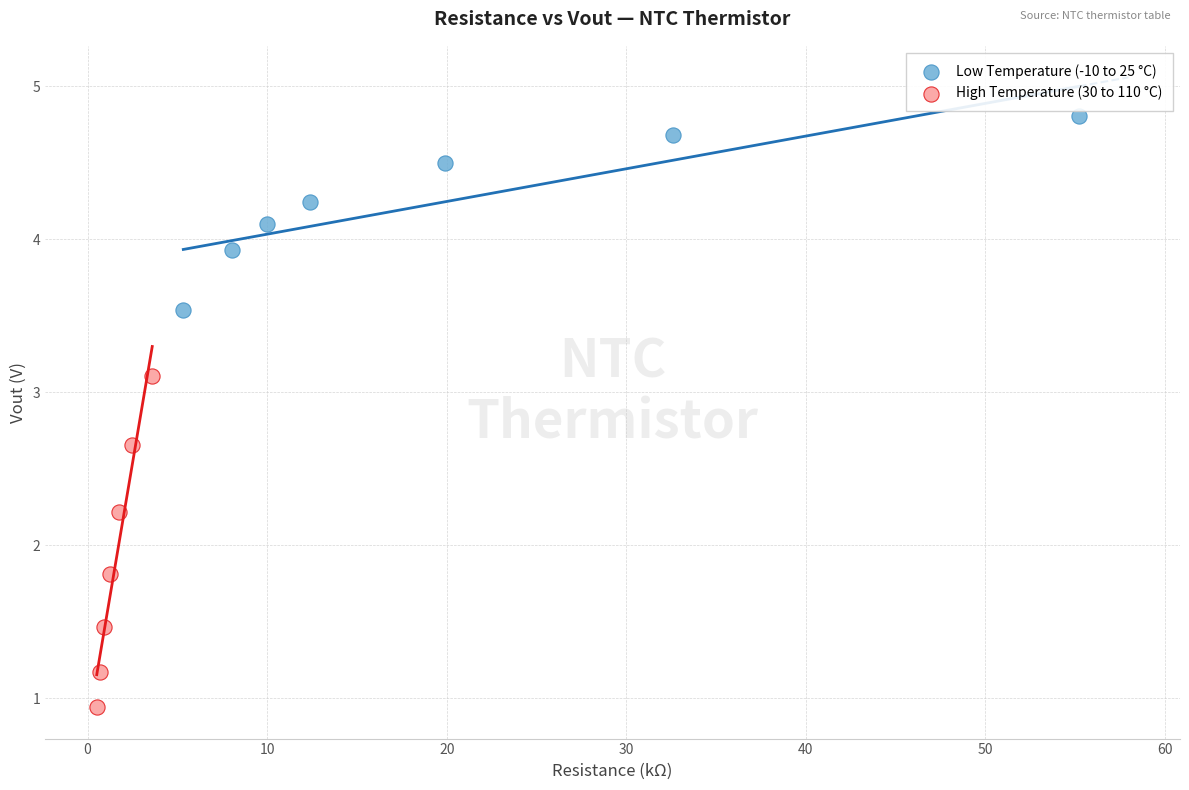

Which series reaches the minimum Y coordinate?

High Temperature (30 to 110 °C)